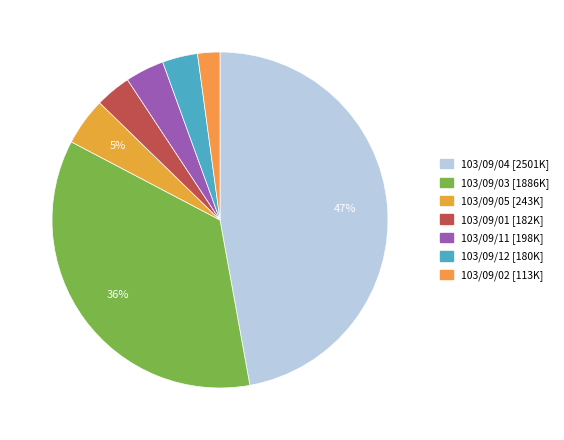

Is there any slice that represents more than half of the pie?

No